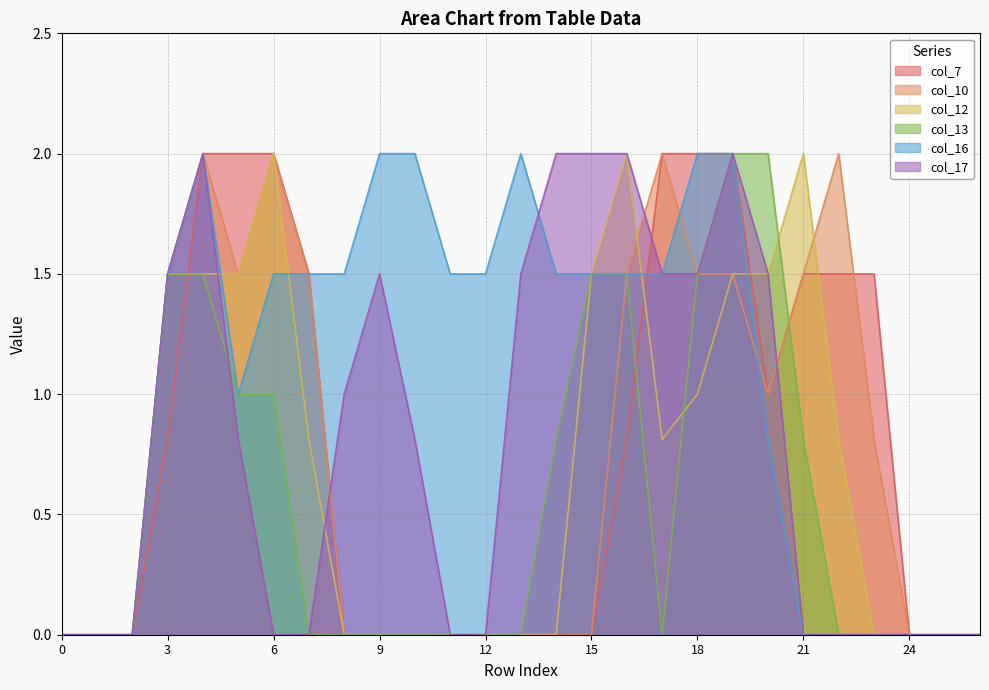

What is the sum of the col_17 values at 6 and 8?

1.0